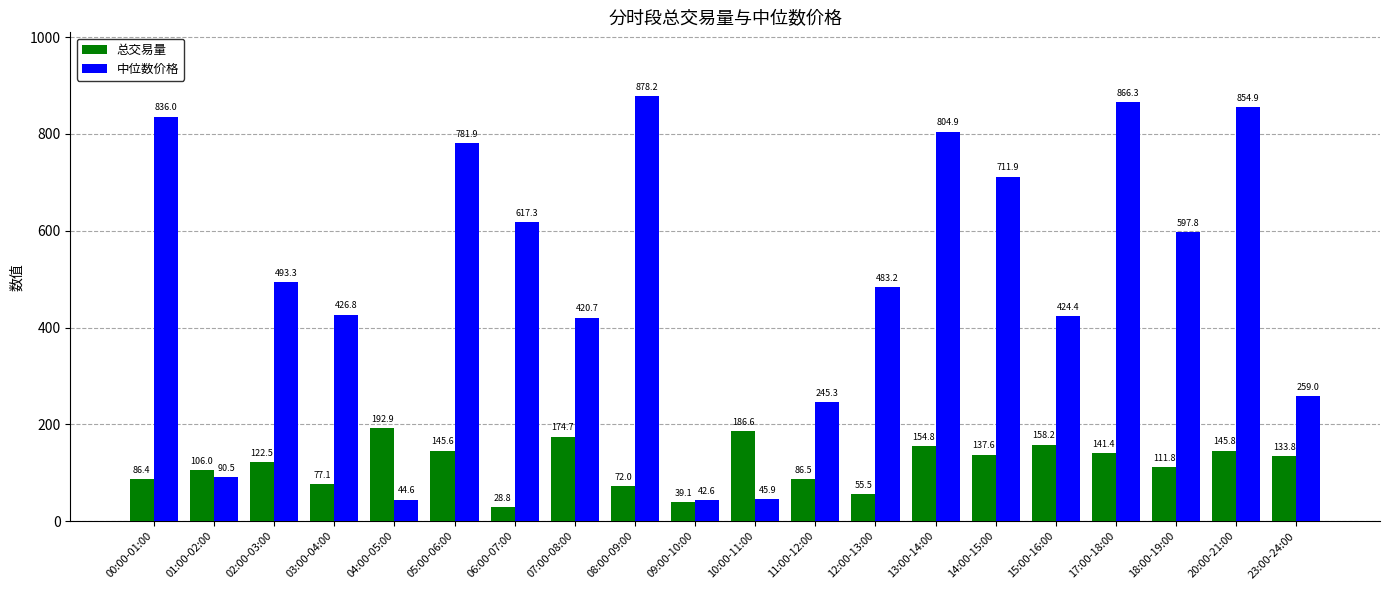

Is the value of 中位数价格 at 01:00-02:00 greater than the value of 总交易量 at 07:00-08:00?

No